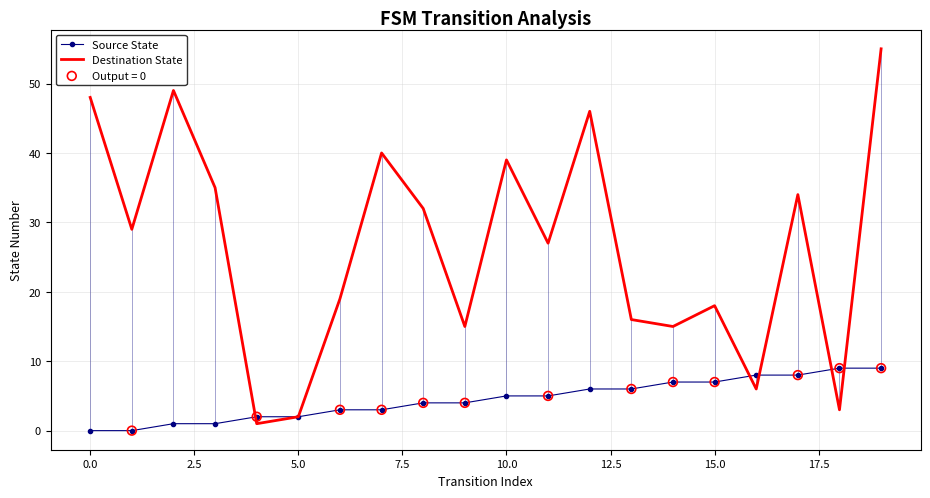

List the series in order of their peak value, lowest first.

Source State, Destination State